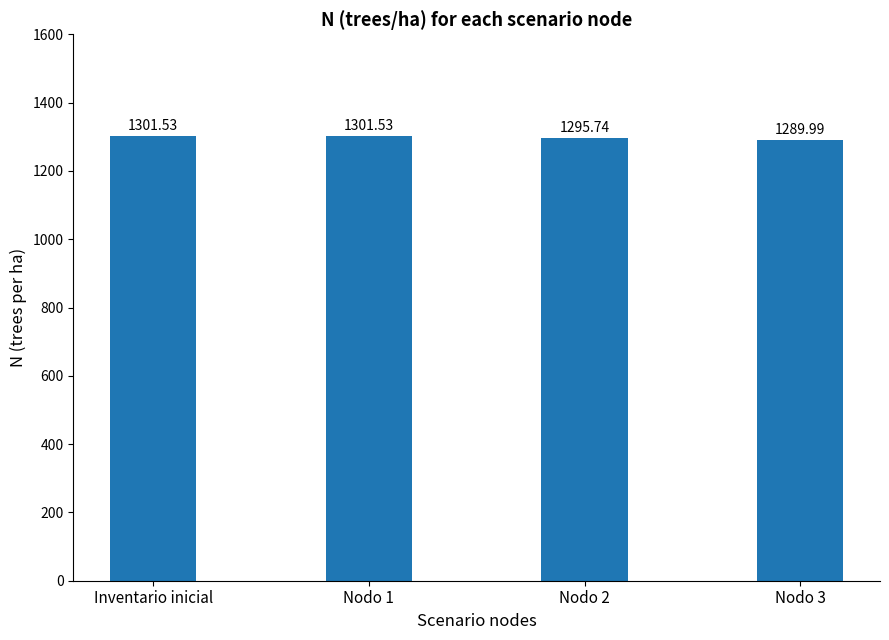

Count the number of categories in the chart.

4